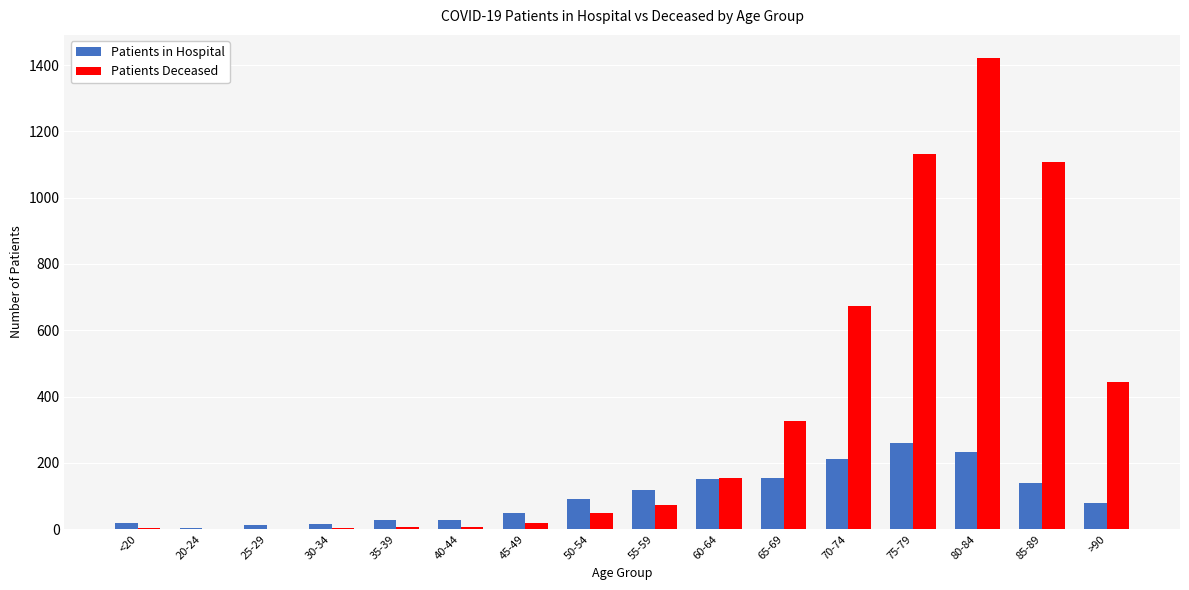

Which series changed the most between 50-54 and 70-74?

Patients Deceased